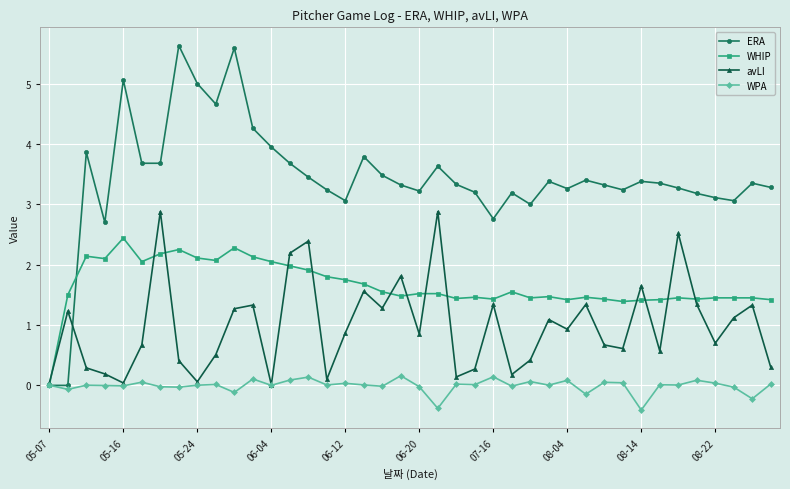

Which series has the largest total across all categories?

ERA